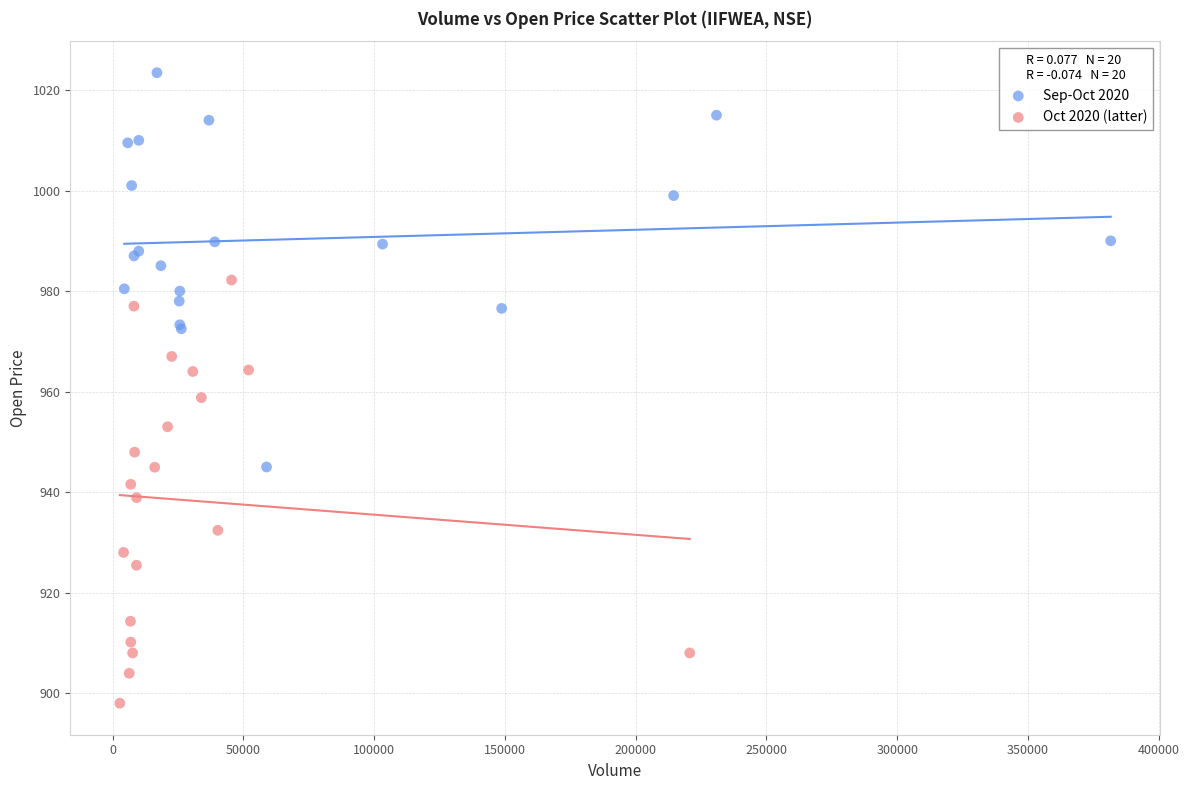

Which series reaches the maximum Y coordinate?

Sep-Oct 2020